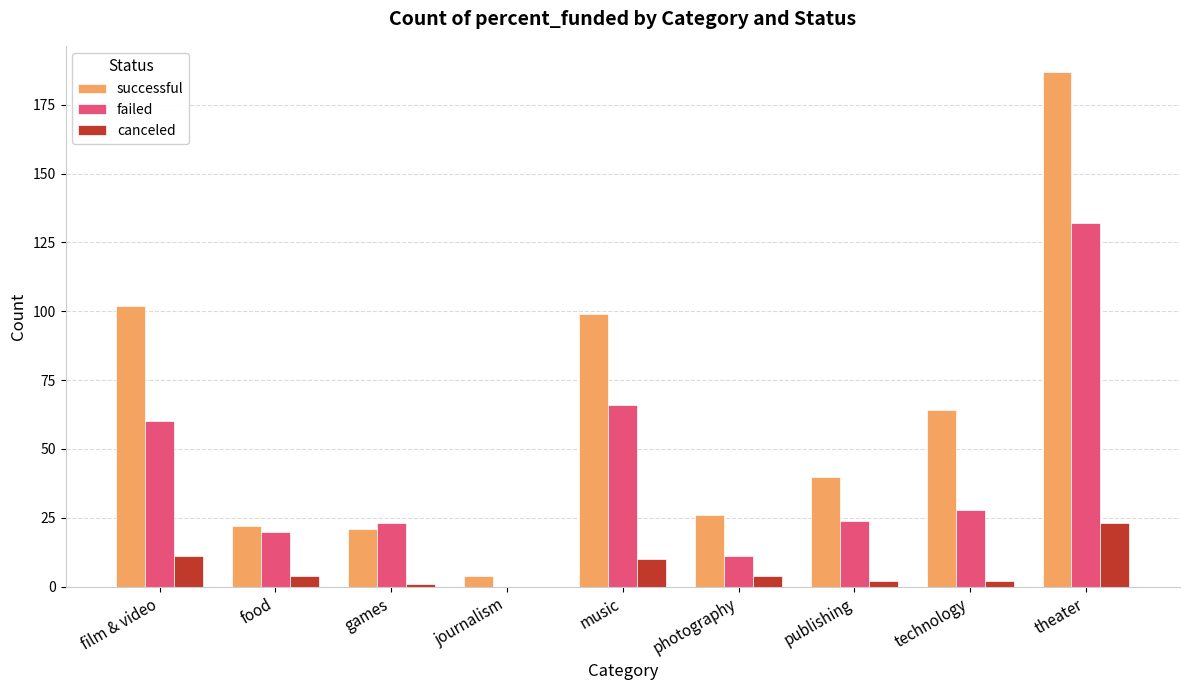

Is the value of successful at journalism greater than the value of failed at film & video?

No